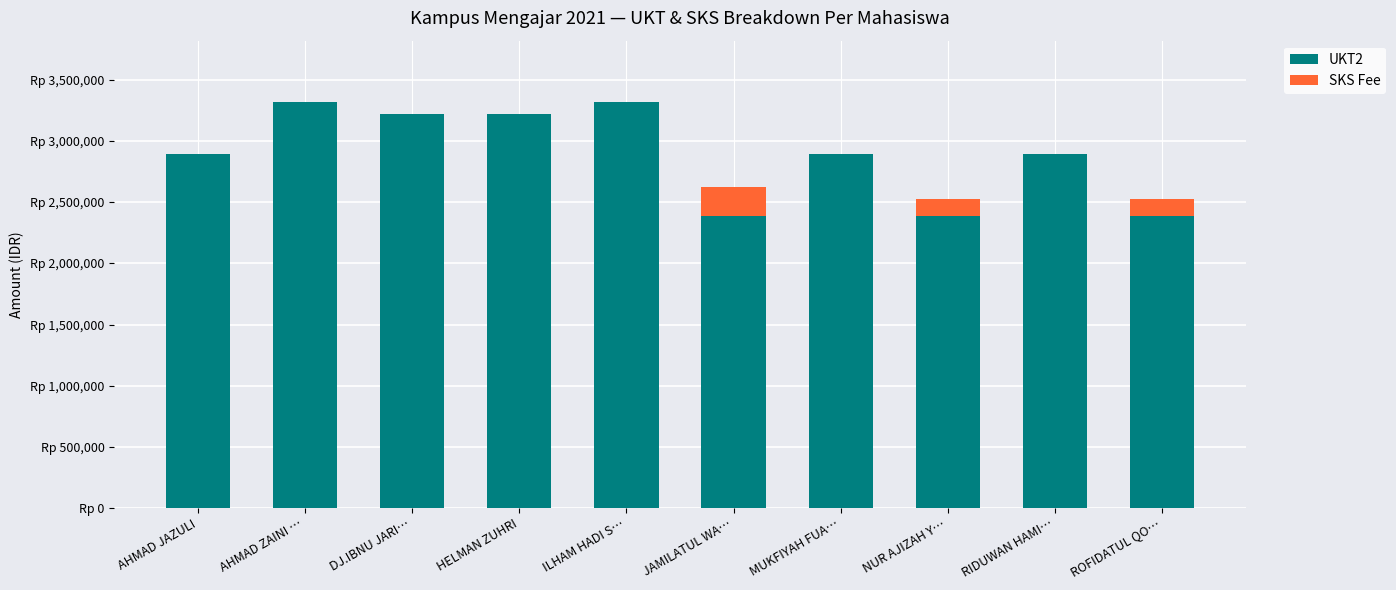

What are all the series names shown in the legend?

UKT2, SKS Fee